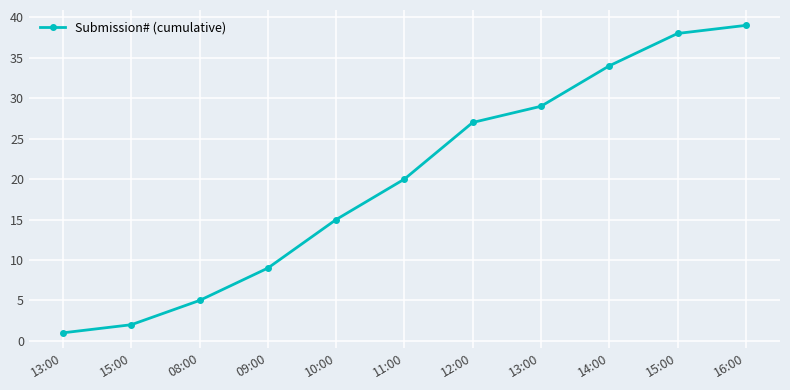

Does the chart have visible grid lines?

Yes